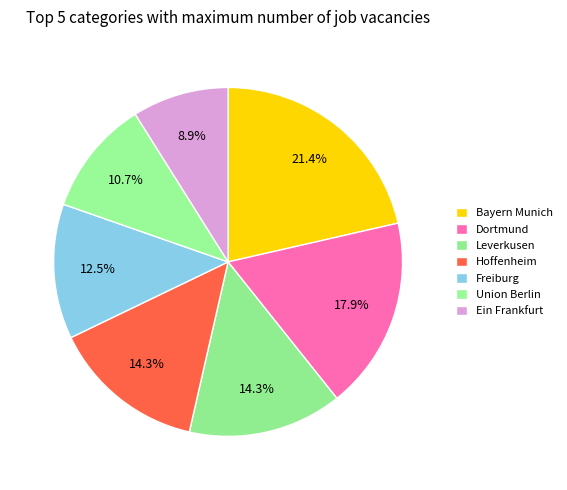

How many slices are in this pie chart?

7